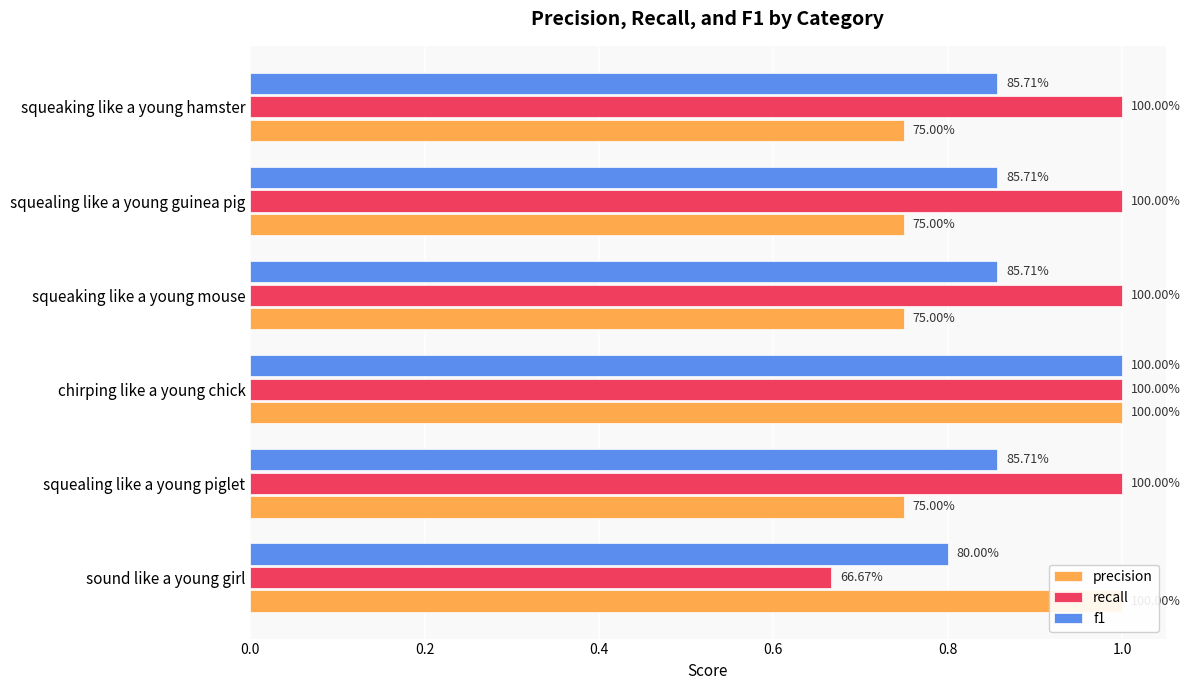

Which series has the largest range (max minus min)?

recall